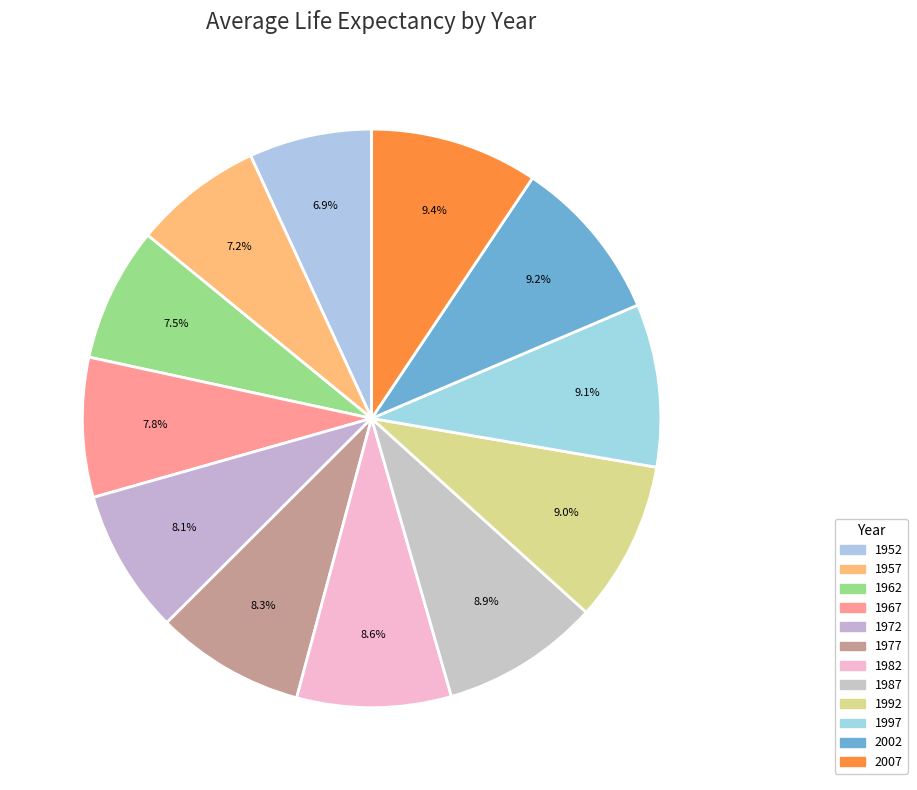

Is the sum of 1962 and 1992 greater than half?

No